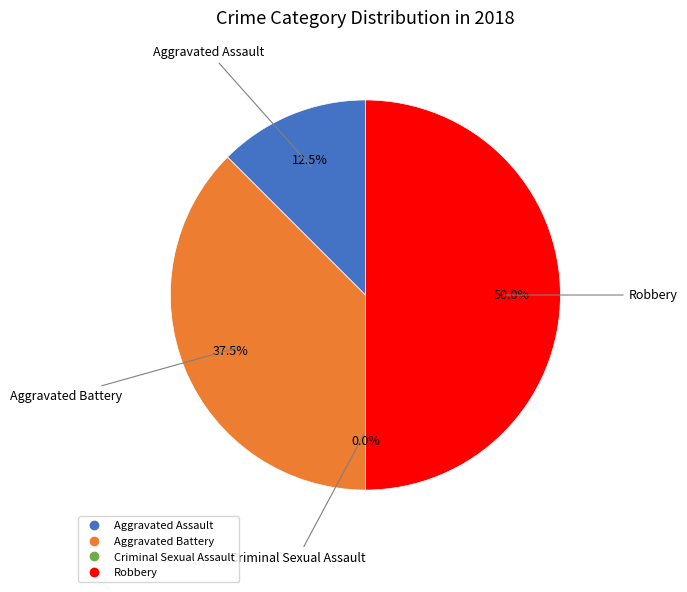

Rank the categories by value from highest to lowest.

Robbery, Aggravated Battery, Aggravated Assault, Criminal Sexual Assault